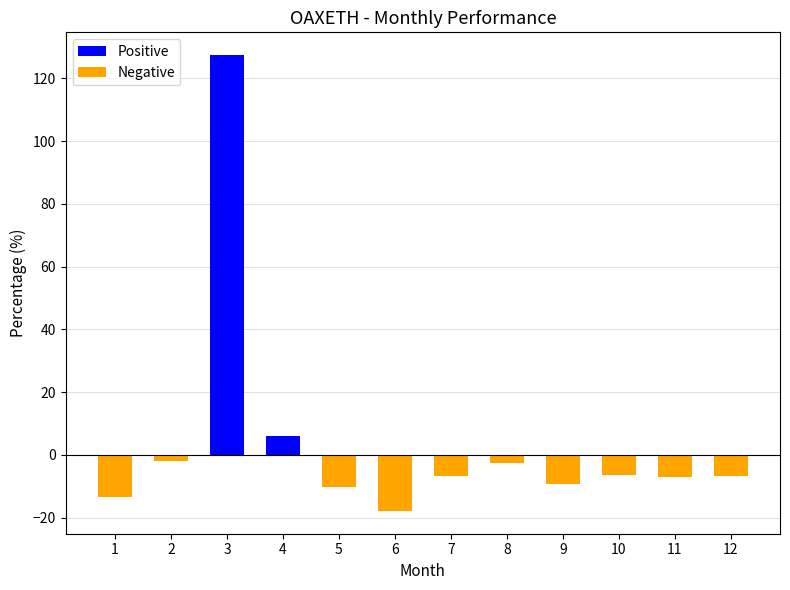

What is the value of the 5th bar from the left?

-10.3